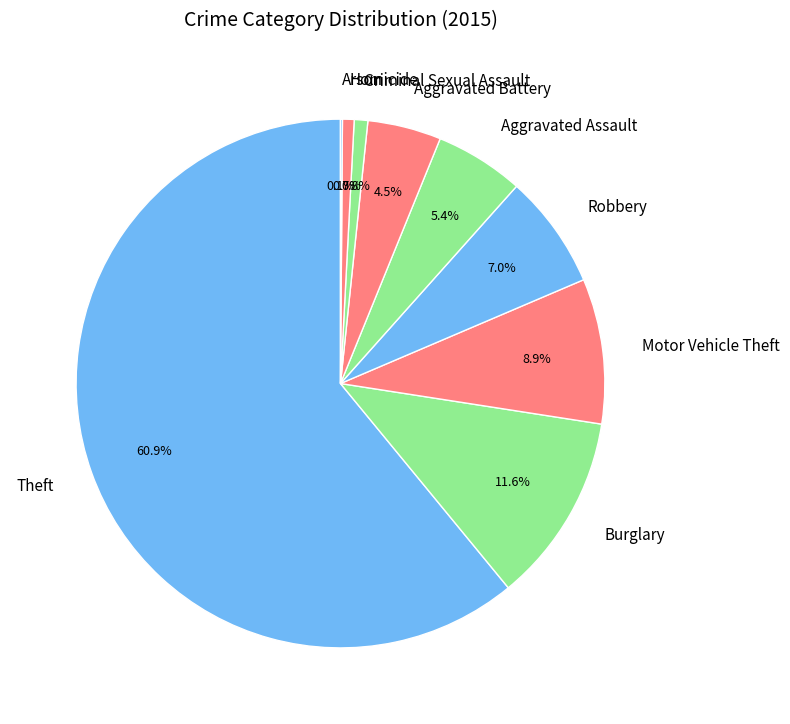

Which slice represents more than half of the pie?

Theft